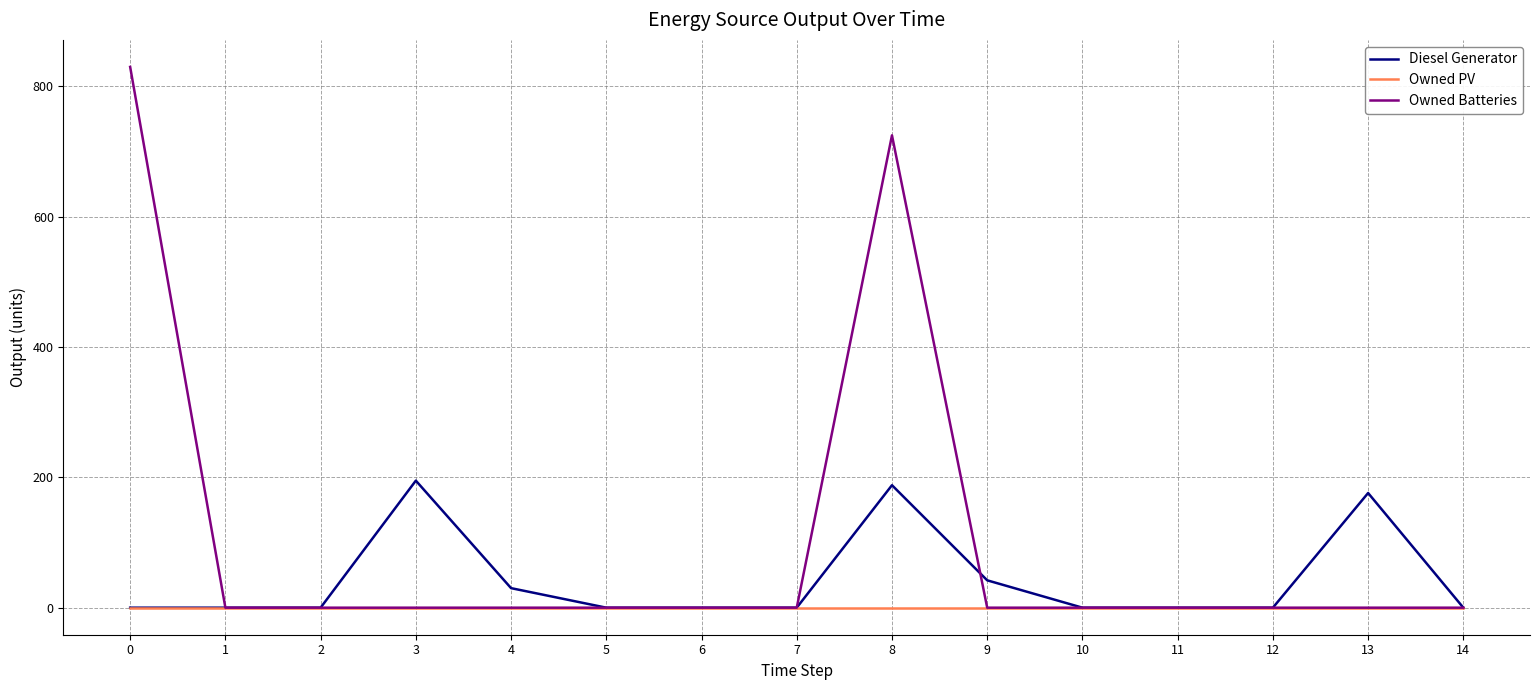

What is the greatest value displayed?

830